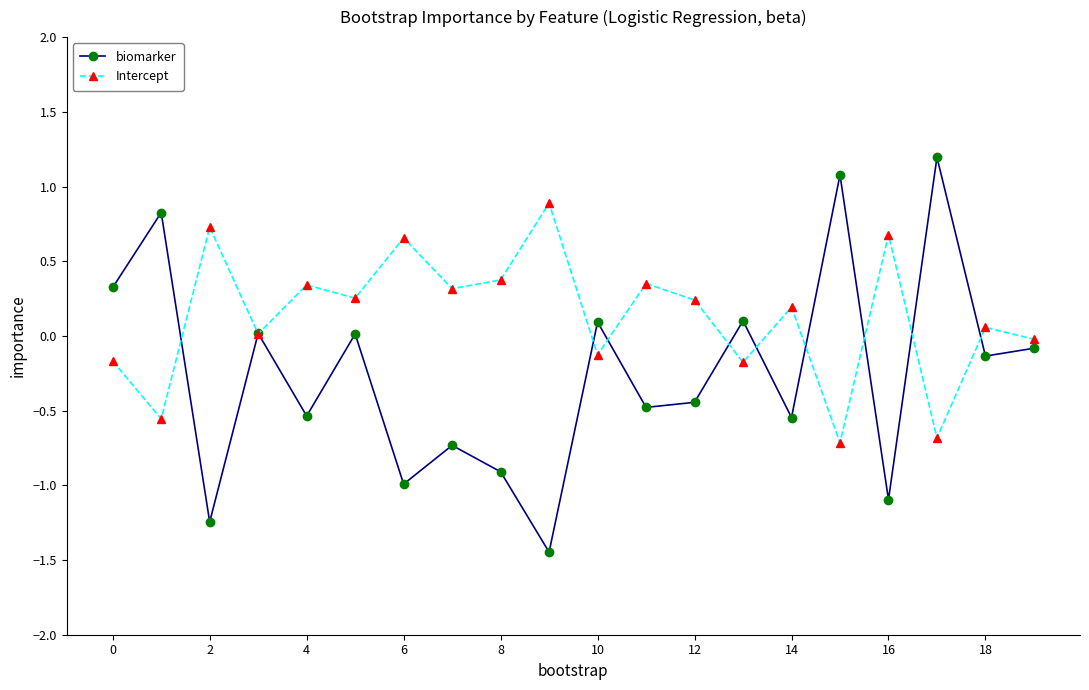

How many interior local valleys does the Intercept series have?

8